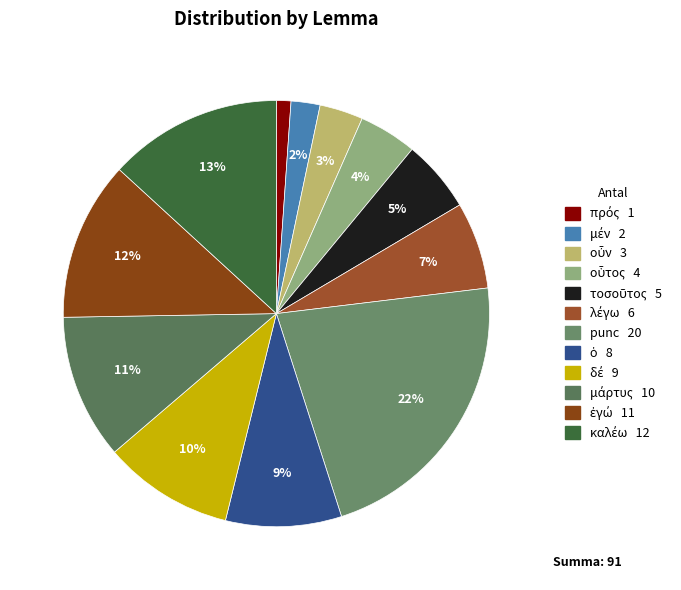

How many segments does this pie chart have?

12